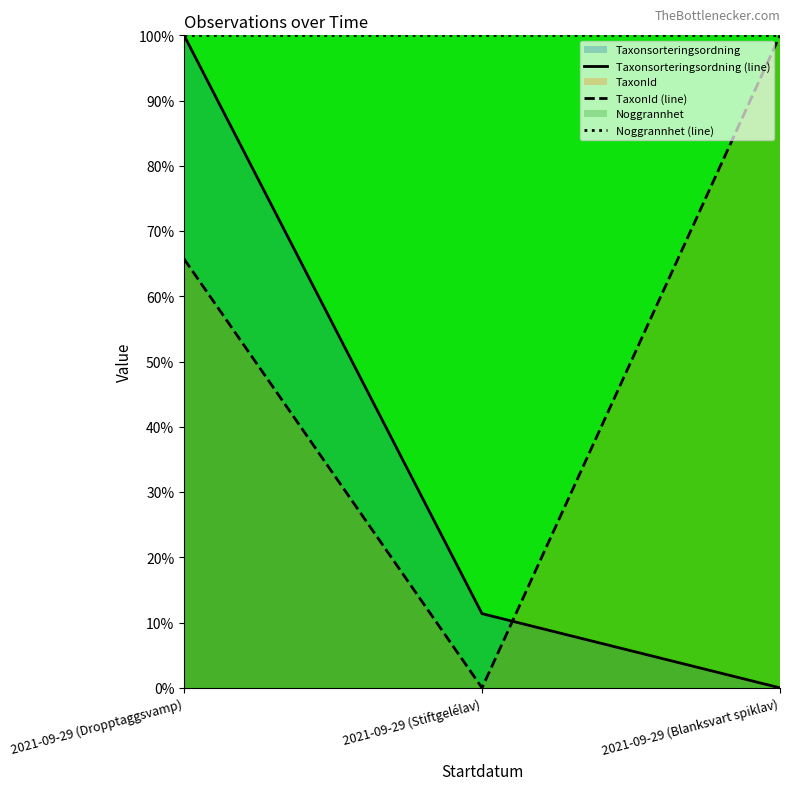

Reading left to right, what are all the values shown in this chart?

Taxonsorteringsordning (line): 2021-09-29 (Dropptaggsvamp)=100.0	2021-09-29 (Stiftgelélav)=11.4	2021-09-29 (Blanksvart spiklav)=0.0
TaxonId (line): 2021-09-29 (Dropptaggsvamp)=65.7	2021-09-29 (Stiftgelélav)=0.0	2021-09-29 (Blanksvart spiklav)=100.0
Noggrannhet (line): 2021-09-29 (Dropptaggsvamp)=100.0	2021-09-29 (Stiftgelélav)=100.0	2021-09-29 (Blanksvart spiklav)=100.0